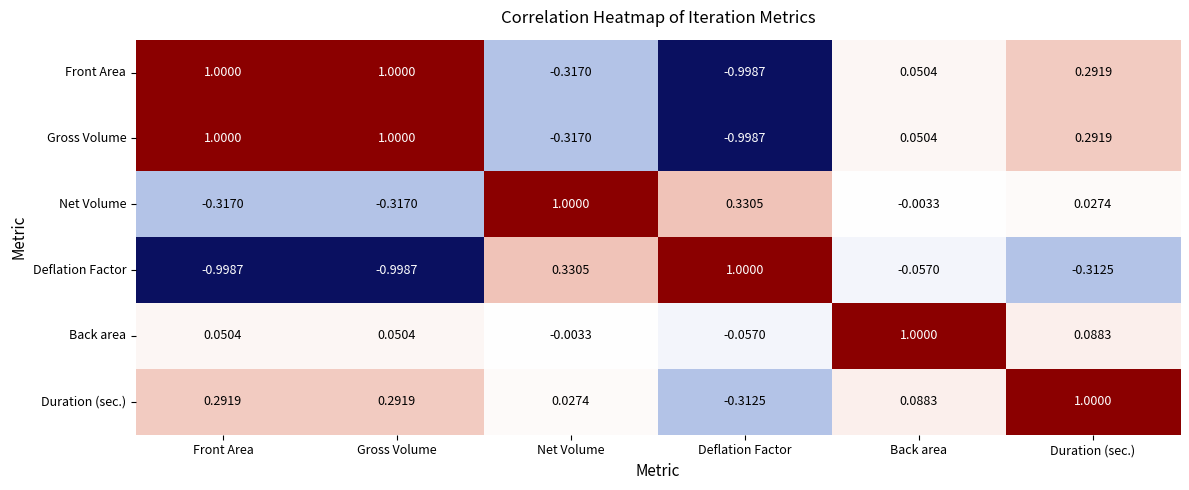

Where does the Back area series first go above 0?

Front Area